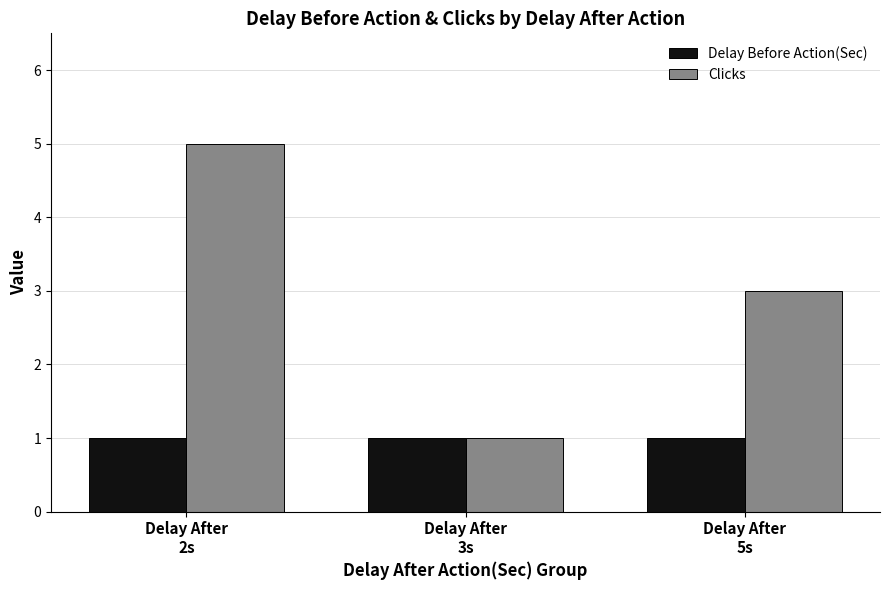

Rank the series by their maximum value, from highest to lowest.

Clicks, Delay Before Action(Sec)